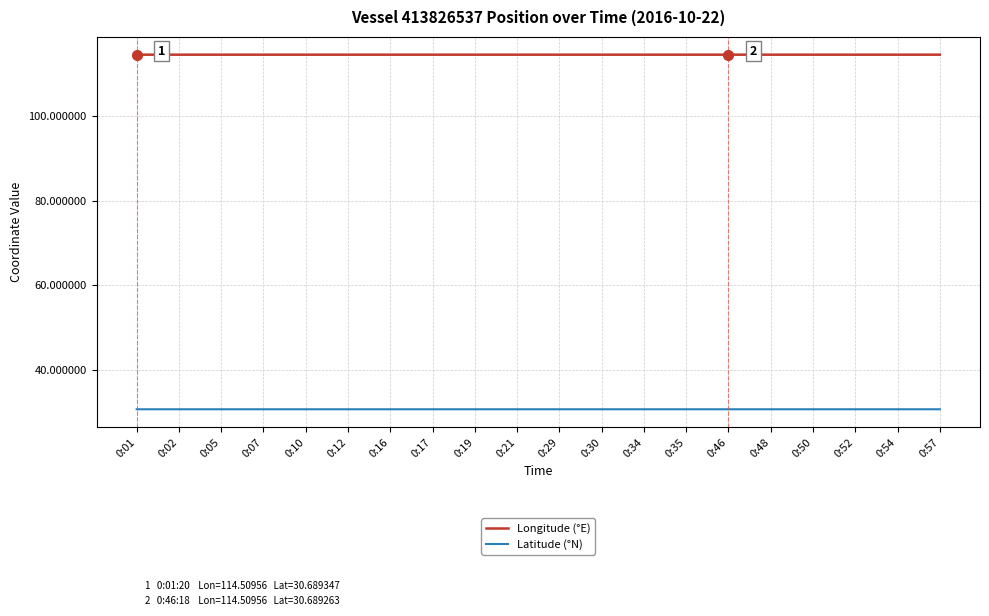

List the series in order of their overall mean, highest first.

Longitude (°E), Latitude (°N)